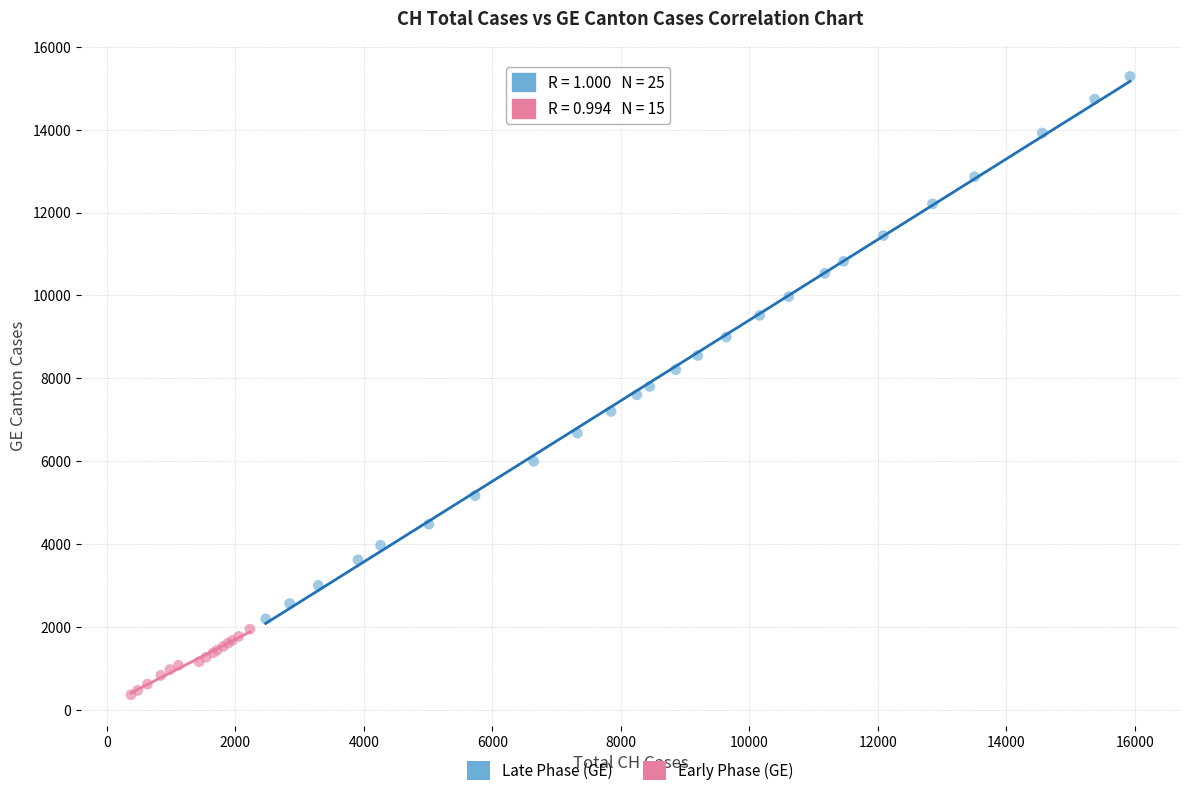

Which series reaches the minimum Y coordinate?

Early Phase (GE)